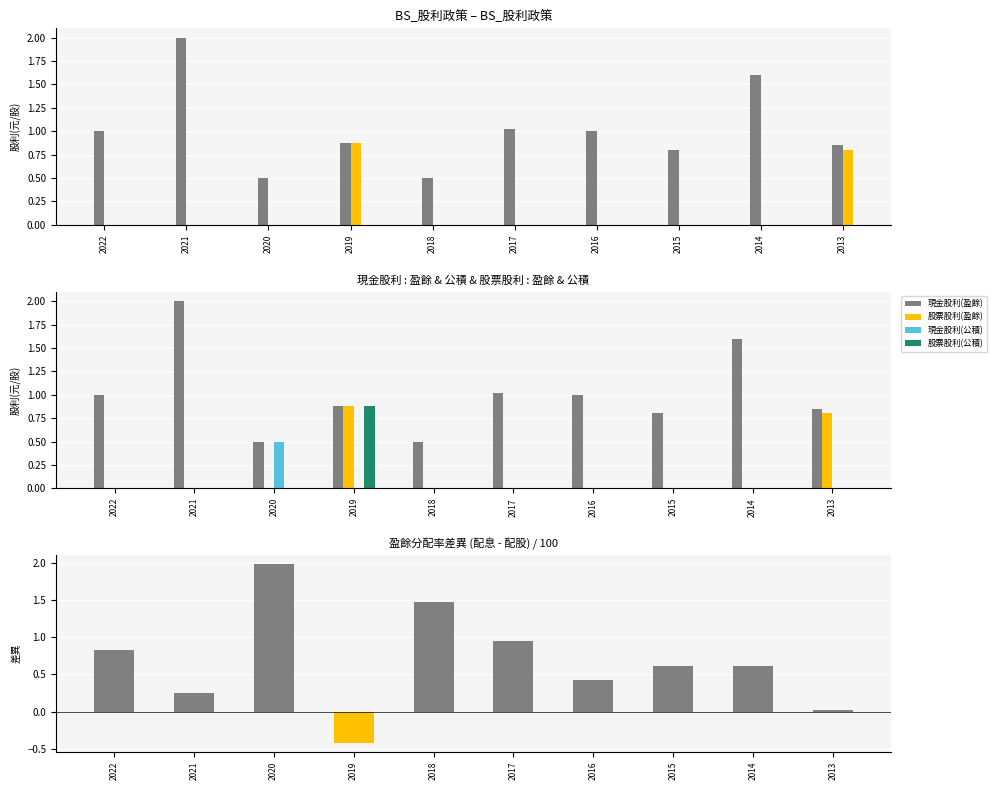

Where is 股票股利(盈餘) nearest to the value 0?

2022